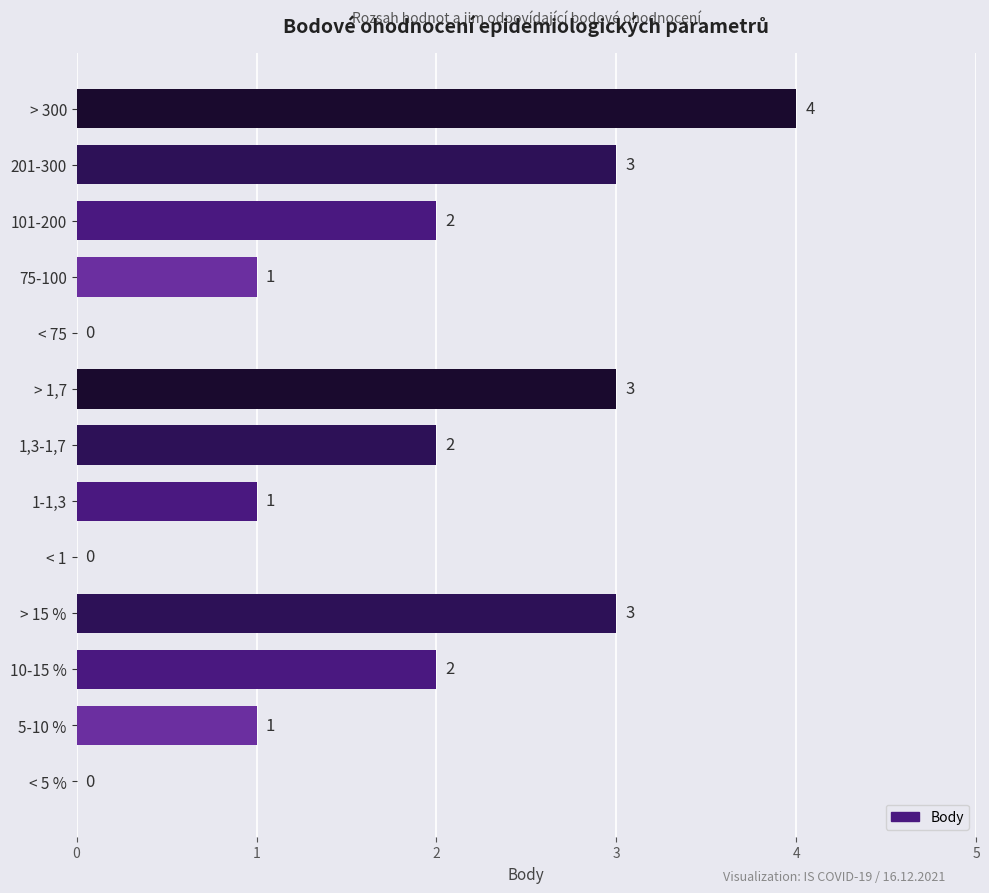

How many distinct data groups are displayed?

1